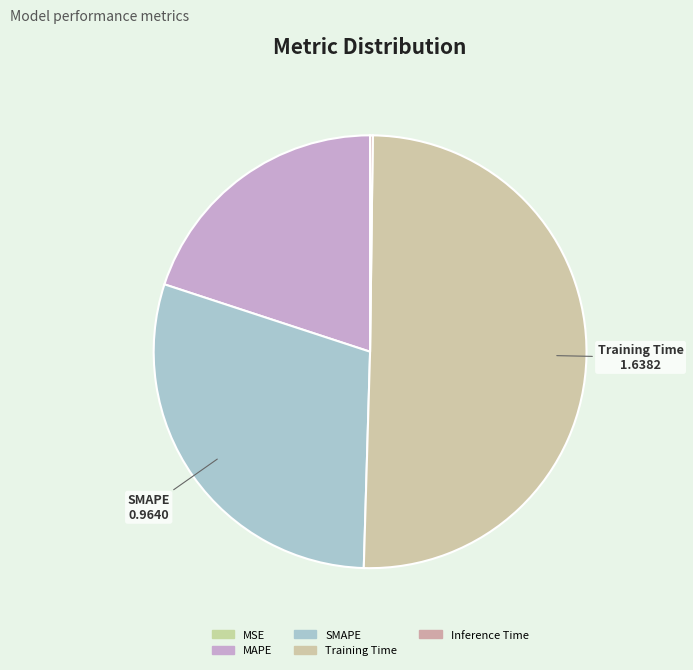

True or false: SMAPE accounts for 15% of the total.

False